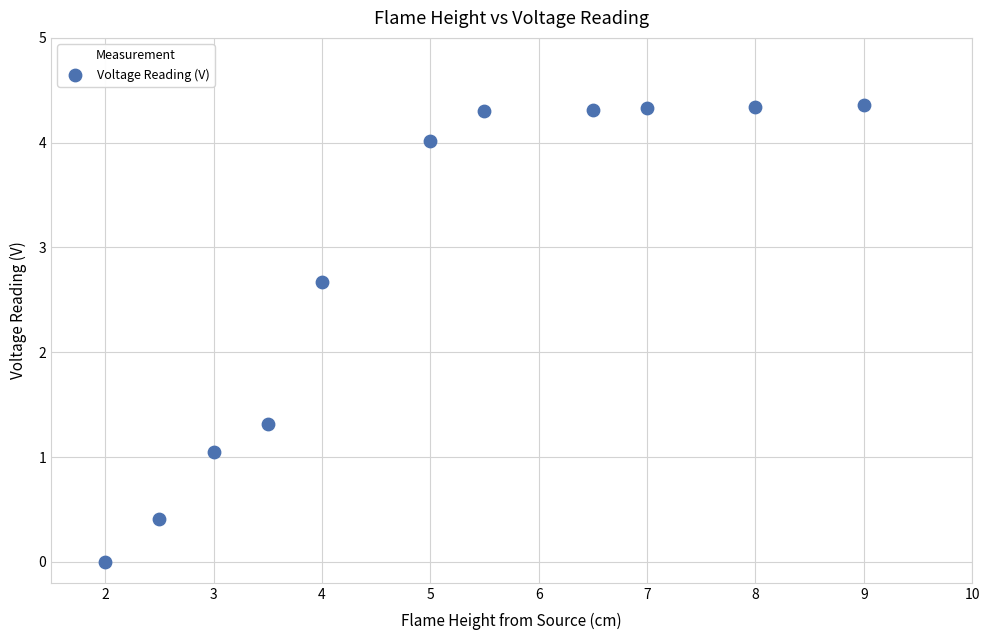

What is the average Y value?

2.8